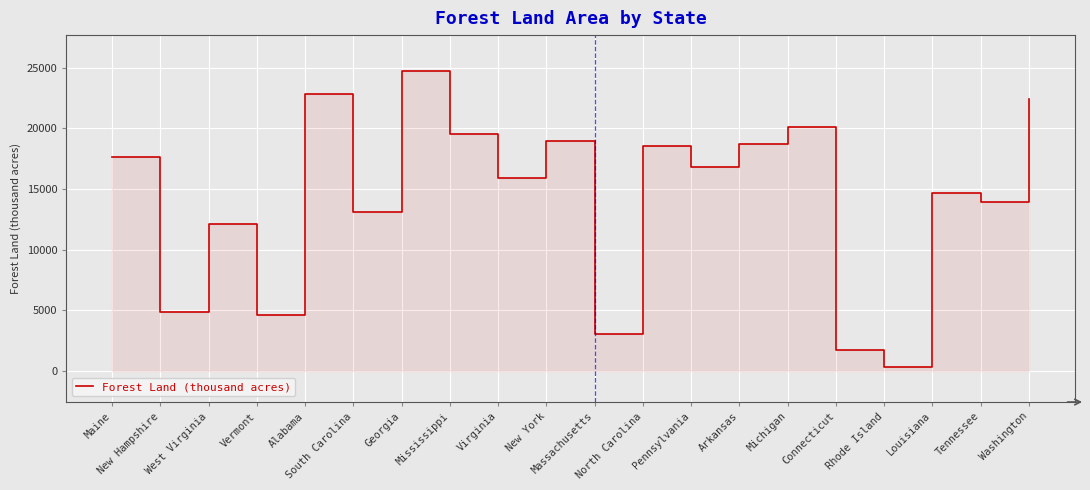

How many lines are shown in the chart?

1